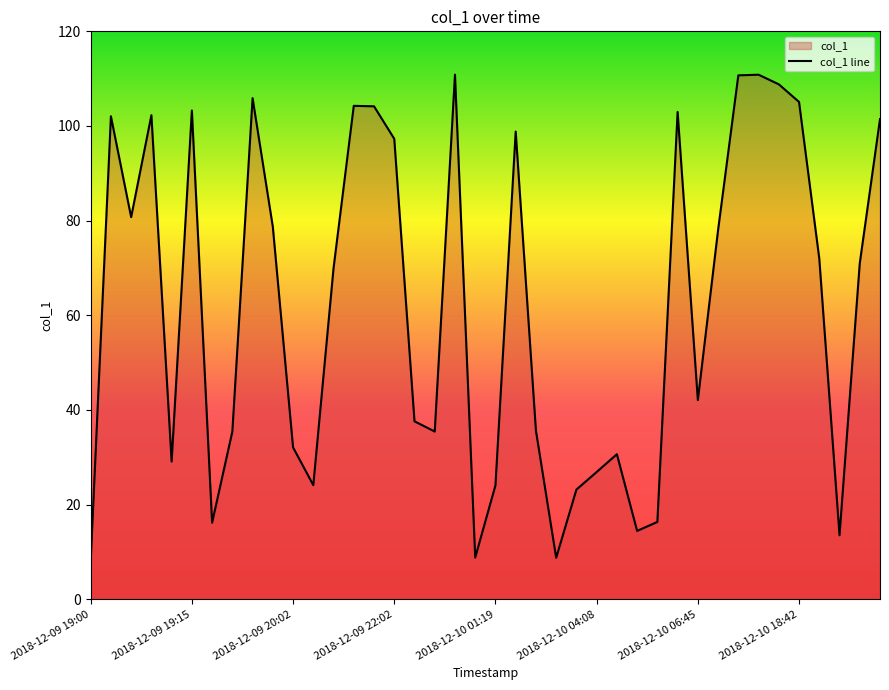

What is the difference between the maximum and minimum values?

102.9